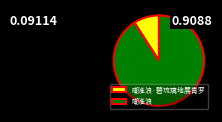

Do 嘲淮浪·碧琉璃地展青罗 and 嘲淮浪 together represent more than half of the pie?

Yes